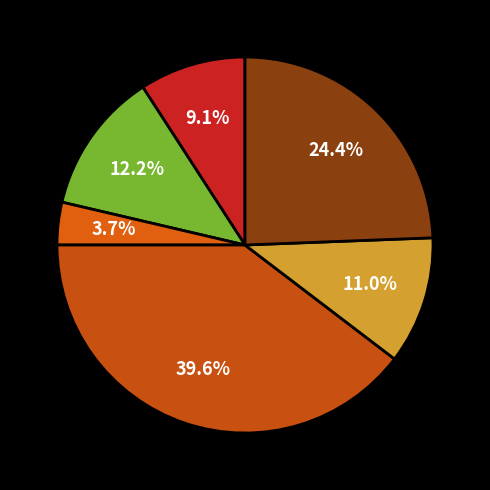

Does any single category account for the majority?

No